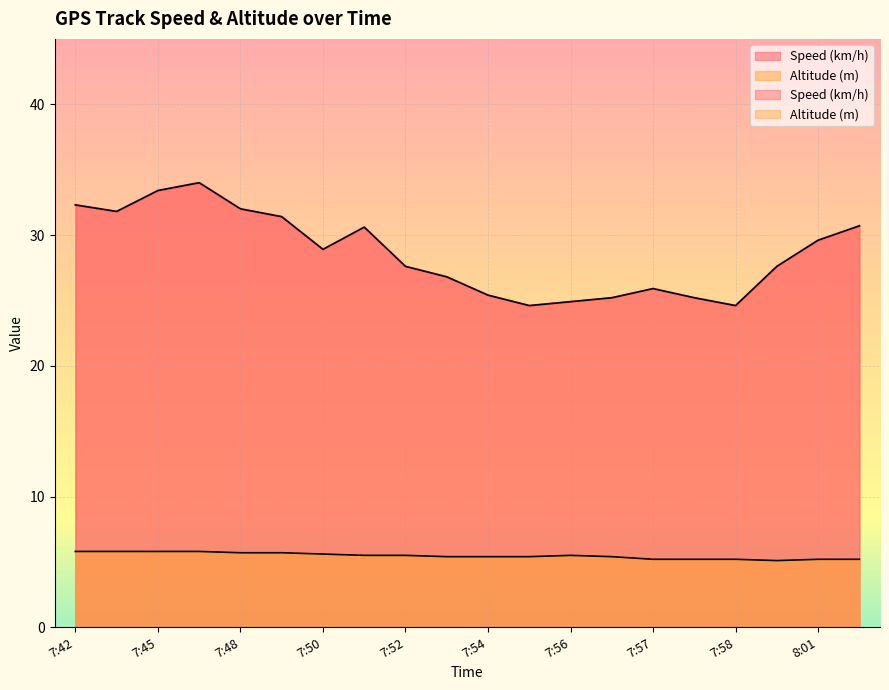

True or false: Altitude (m) has a value of 5.2 at 7:58.

True